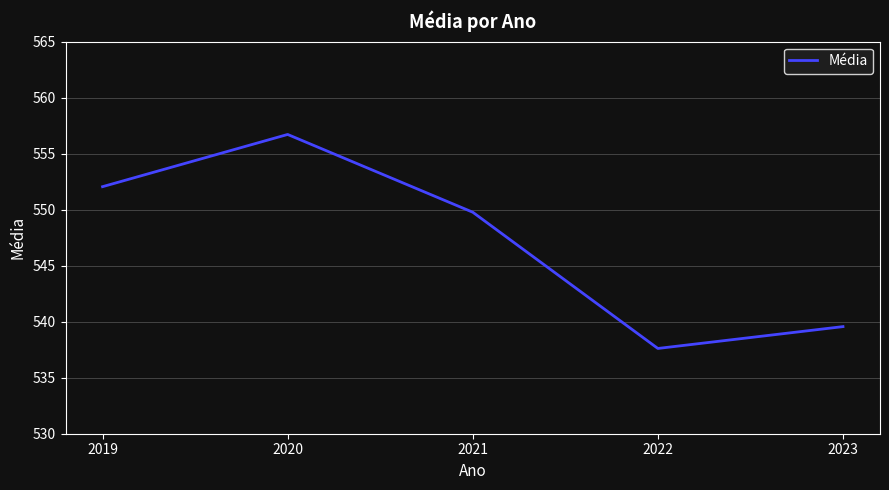

What is the change in value from 2019 to 2022?

-14.4